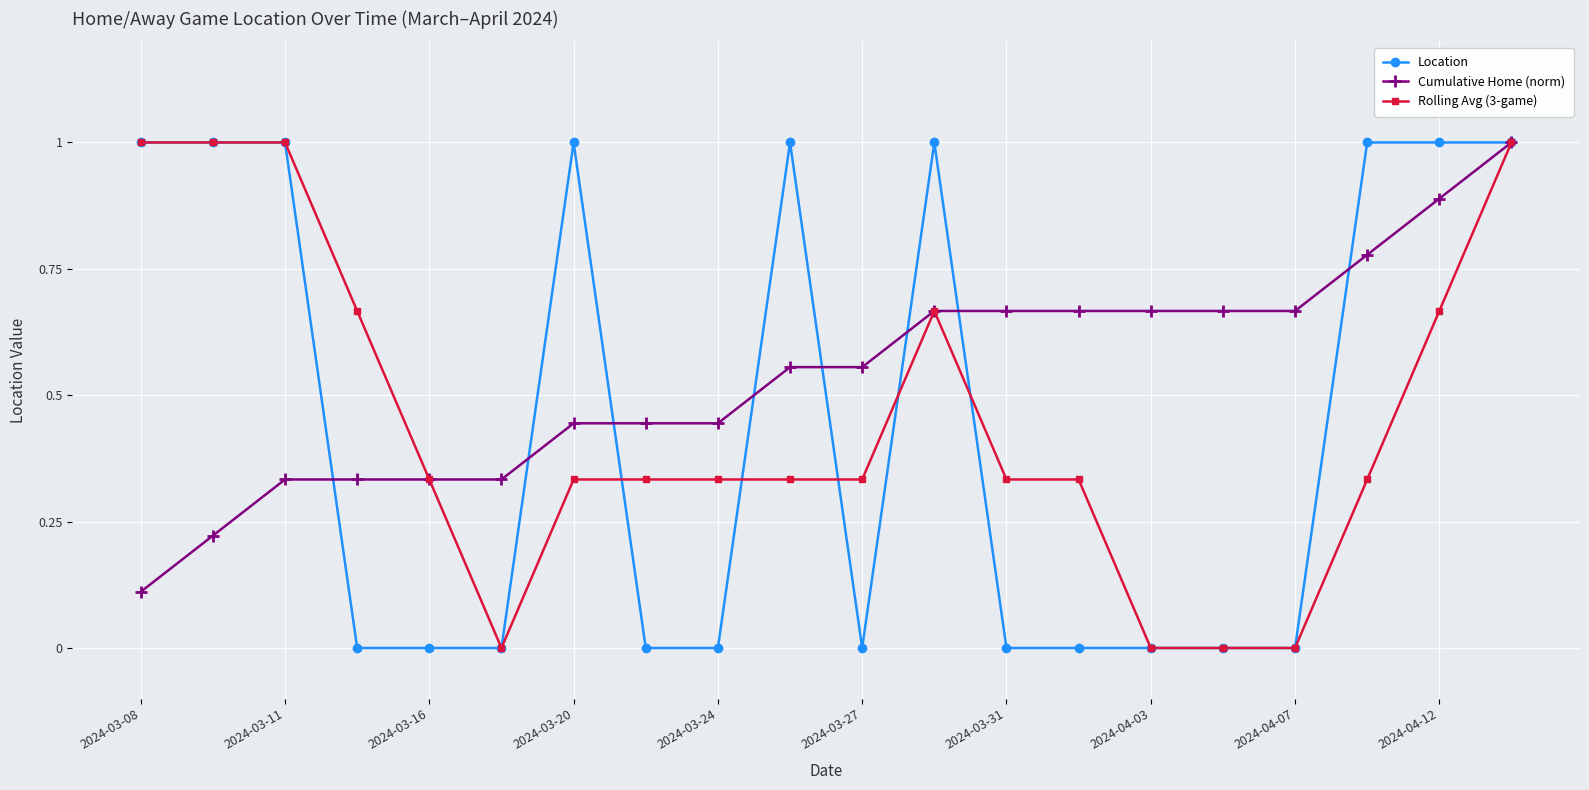

True or false: Location has more than 0 points higher than both neighbors.

True